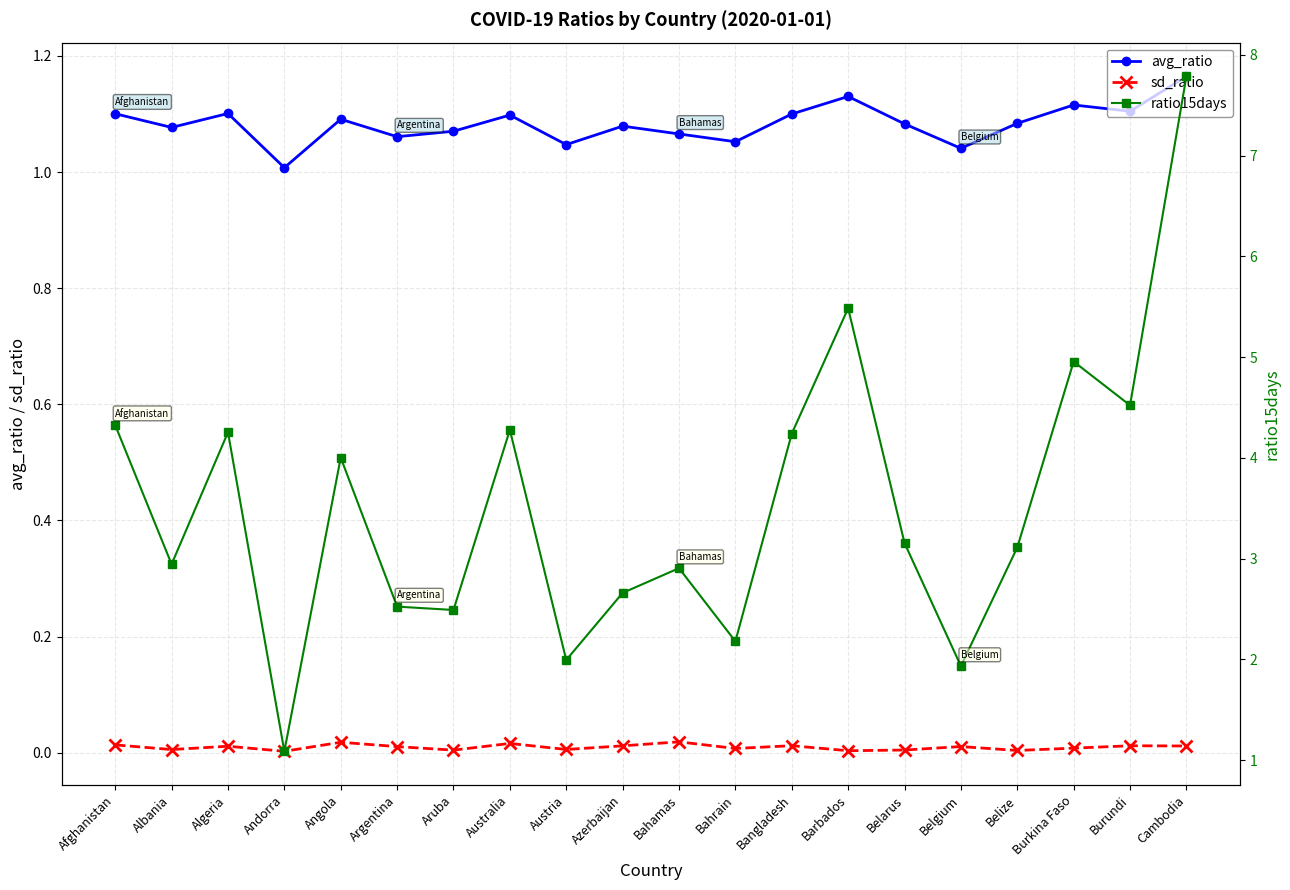

Reading left to right, extract all data points from this chart.

avg_ratio: Afghanistan=1.1	Albania=1.1	Algeria=1.1	Andorra=1.0	Angola=1.1	Argentina=1.1	Aruba=1.1	Australia=1.1	Austria=1.0	Azerbaijan=1.1	Bahamas=1.1	Bahrain=1.1	Bangladesh=1.1	Barbados=1.1	Belarus=1.1	Belgium=1.0	Belize=1.1	Burkina Faso=1.1	Burundi=1.1	Cambodia=1.2
sd_ratio: Afghanistan=0.0	Albania=0.0	Algeria=0.0	Andorra=0.0	Angola=0.0	Argentina=0.0	Aruba=0.0	Australia=0.0	Austria=0.0	Azerbaijan=0.0	Bahamas=0.0	Bahrain=0.0	Bangladesh=0.0	Barbados=0.0	Belarus=0.0	Belgium=0.0	Belize=0.0	Burkina Faso=0.0	Burundi=0.0	Cambodia=0.0
ratio15days: Afghanistan=4.3	Albania=2.9	Algeria=4.3	Andorra=1.1	Angola=4.0	Argentina=2.5	Aruba=2.5	Australia=4.3	Austria=2.0	Azerbaijan=2.7	Bahamas=2.9	Bahrain=2.2	Bangladesh=4.2	Barbados=5.5	Belarus=3.2	Belgium=1.9	Belize=3.1	Burkina Faso=5.0	Burundi=4.5	Cambodia=7.8